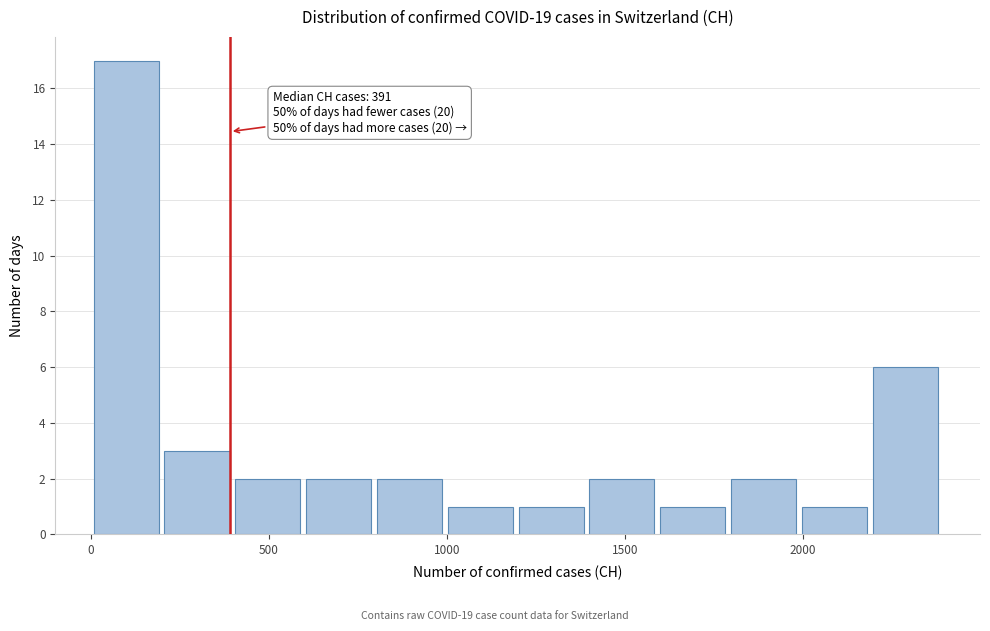

Around what value on the x-axis is the tallest bar? Give the approximate position of its centre, as read against the axis.

100